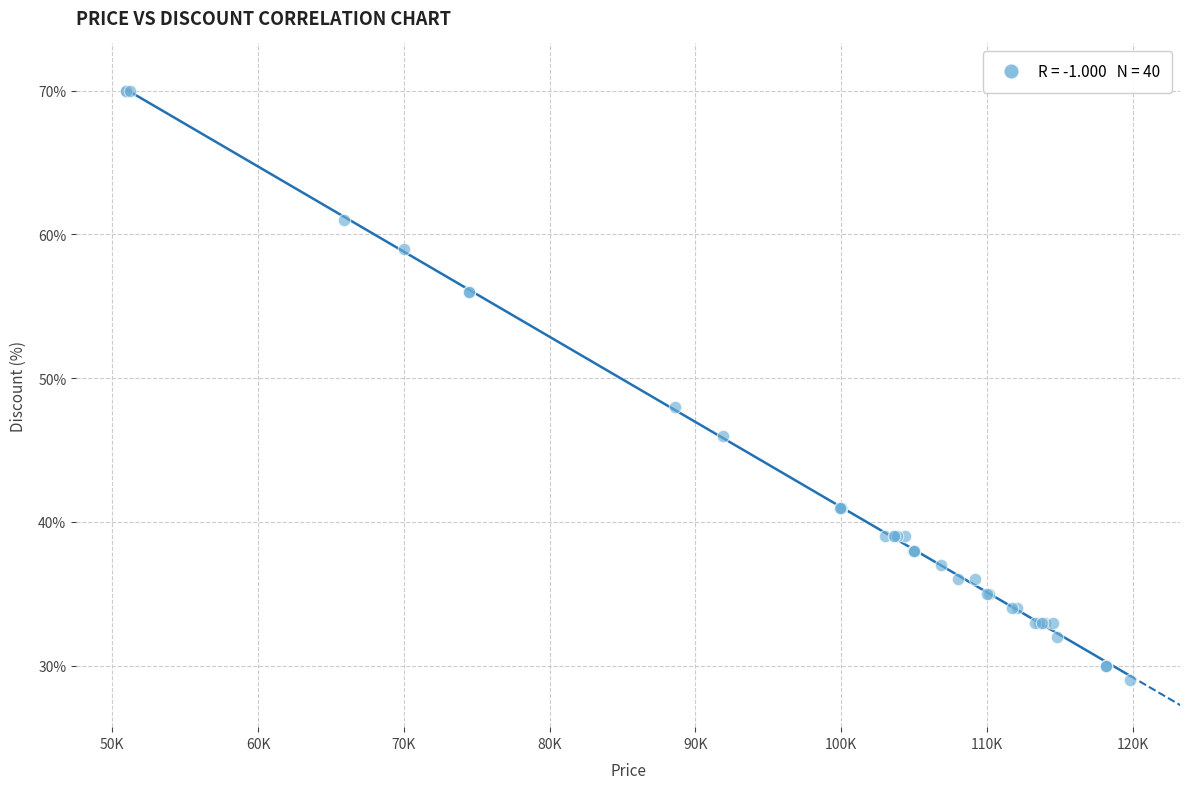

What Y value in the scatter plot is closest to 49?

48